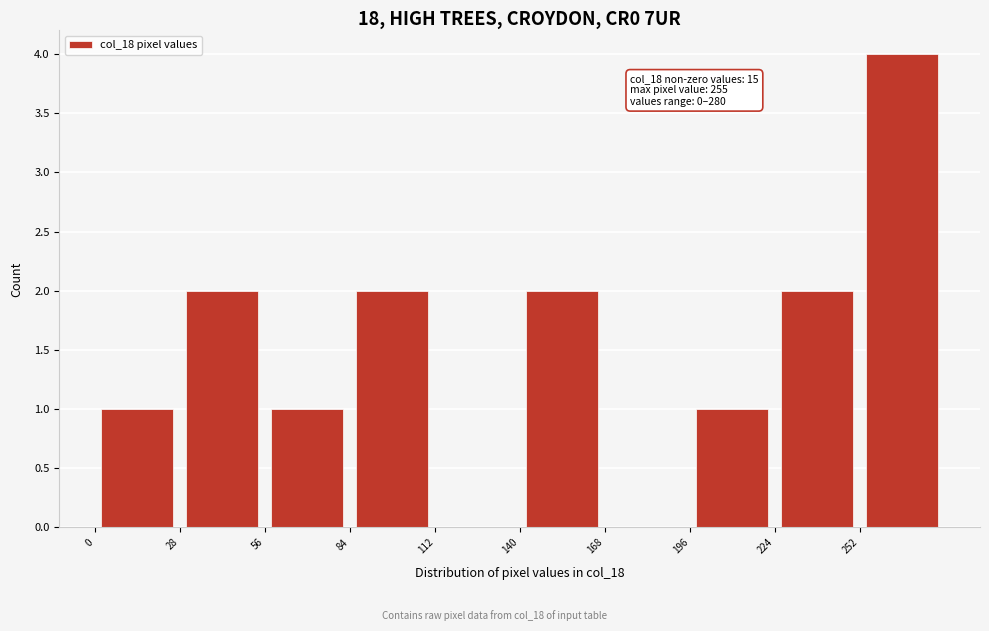

Over which range of the x-axis is the bar tallest?

252 to 280